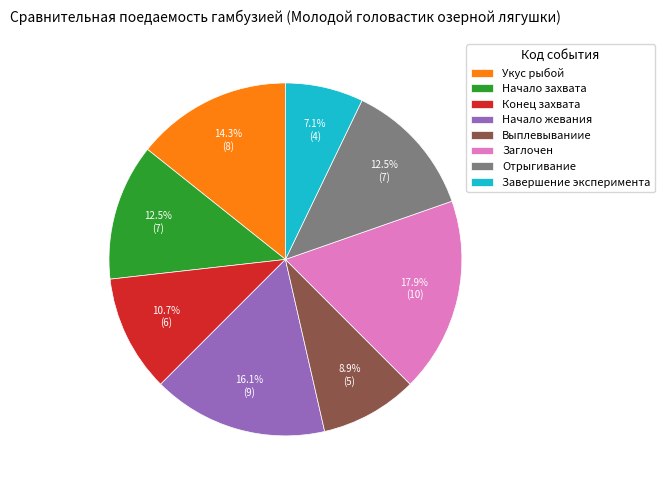

Is there a majority slice in this chart?

No